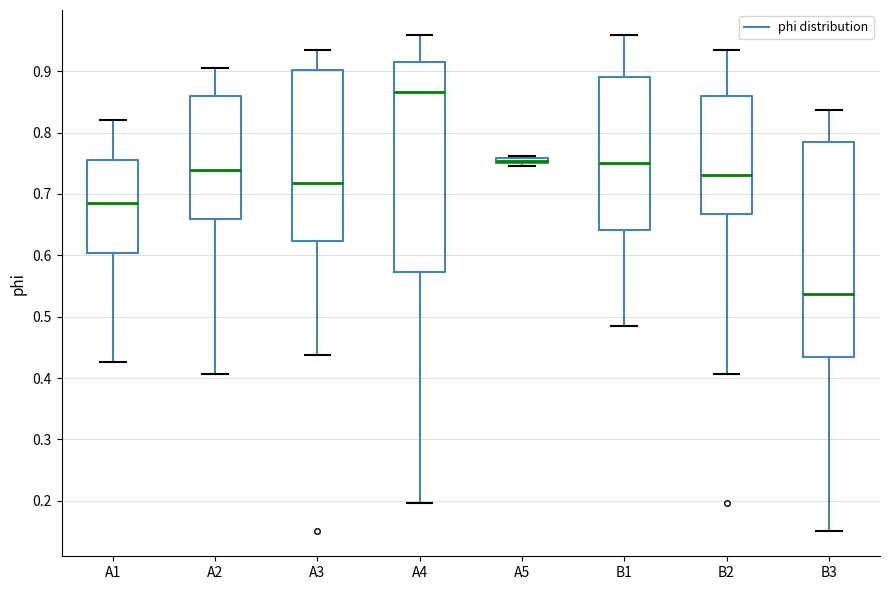

Where is the lower edge of the box for A5 on the y-axis? The values are not printed on the chart, so give them approximately, as read against the axis.

0.75